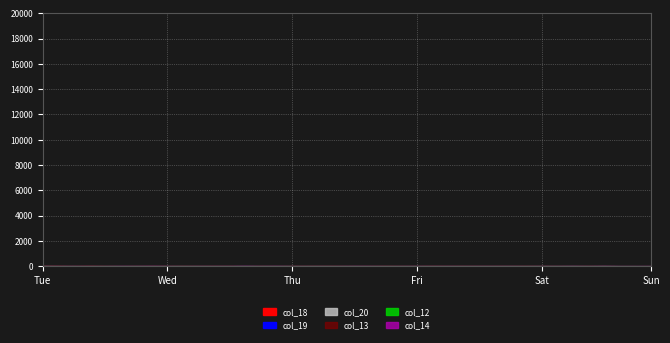

True or false: col_13 has more than 0 points higher than both neighbors.

True